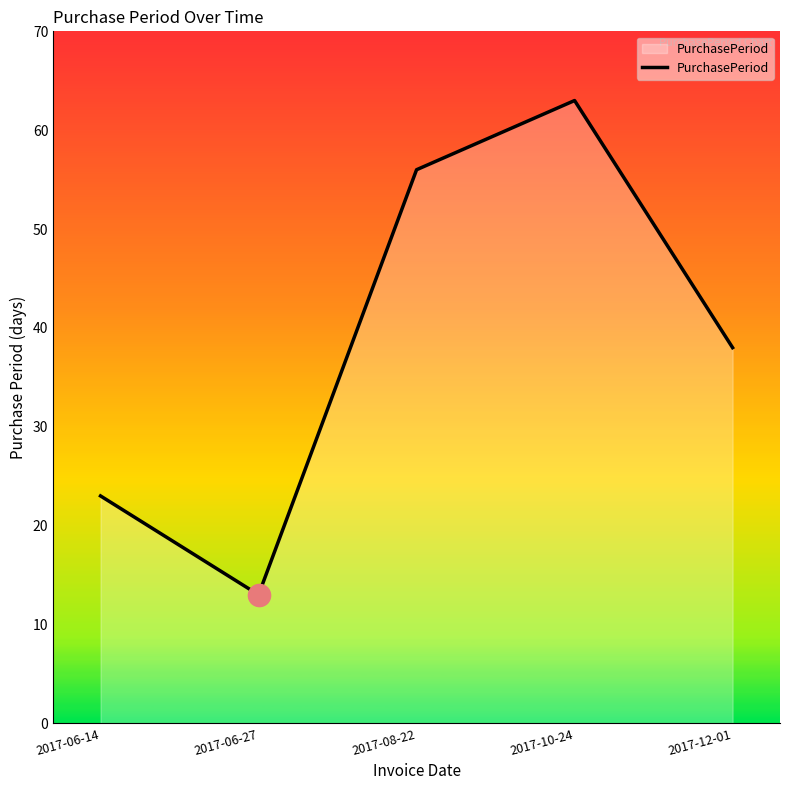

True or false: the data has more than 1 interior local peaks.

False